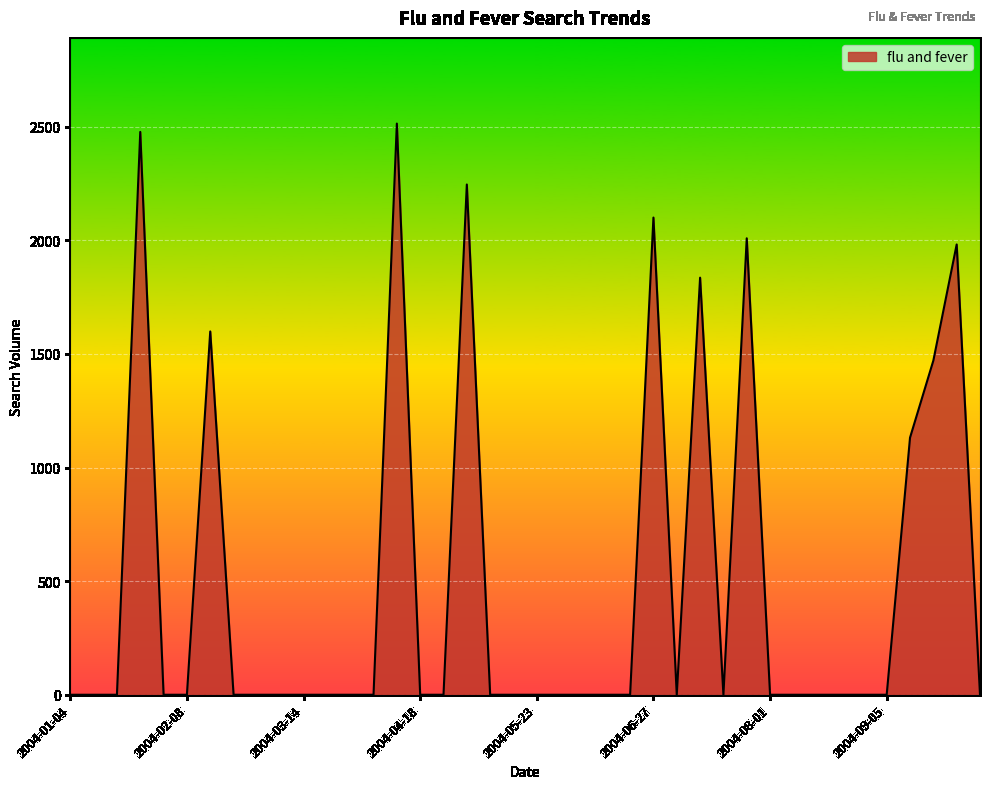

What is the greatest value displayed?

2514.2